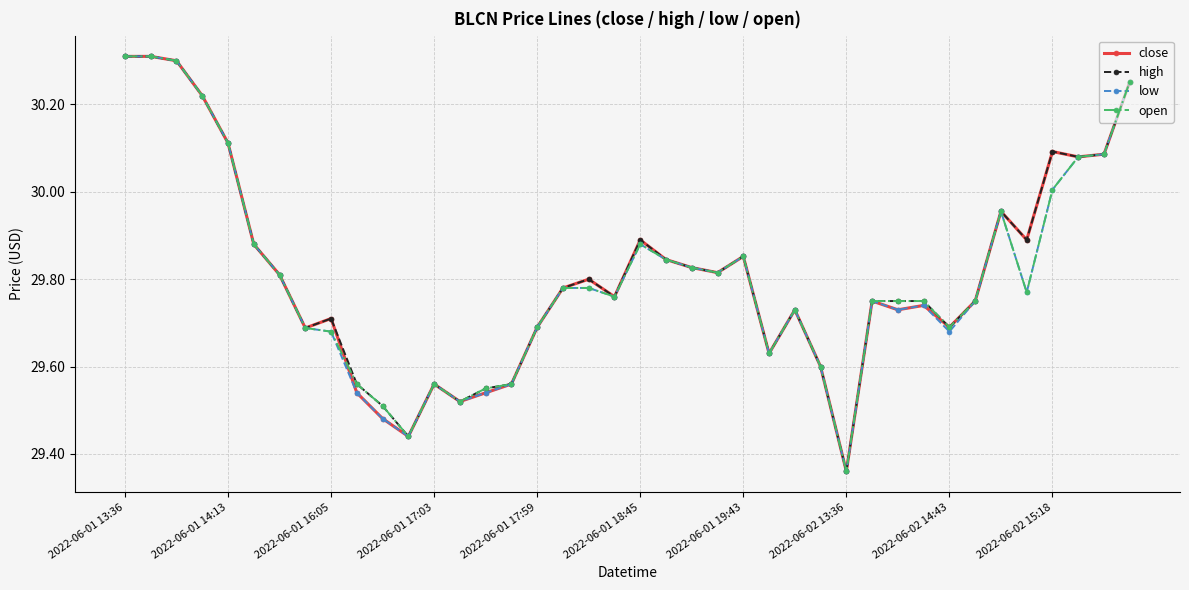

What are all the series names shown in the legend?

close, high, low, open